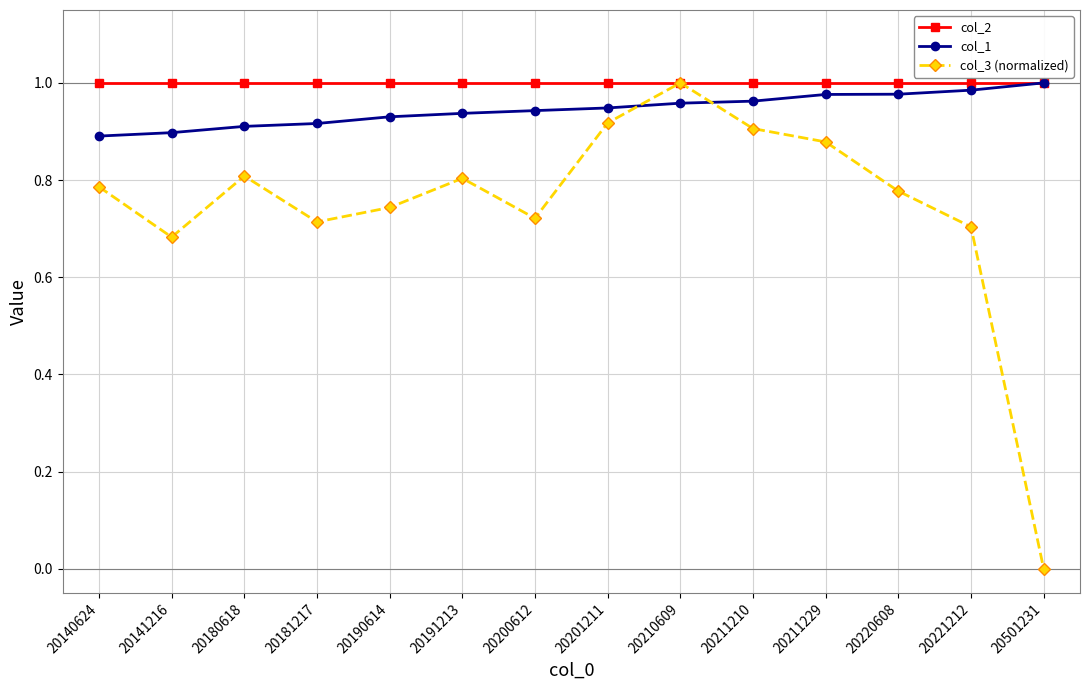

What are all the series names shown in the legend?

col_2, col_1, col_3 (normalized)